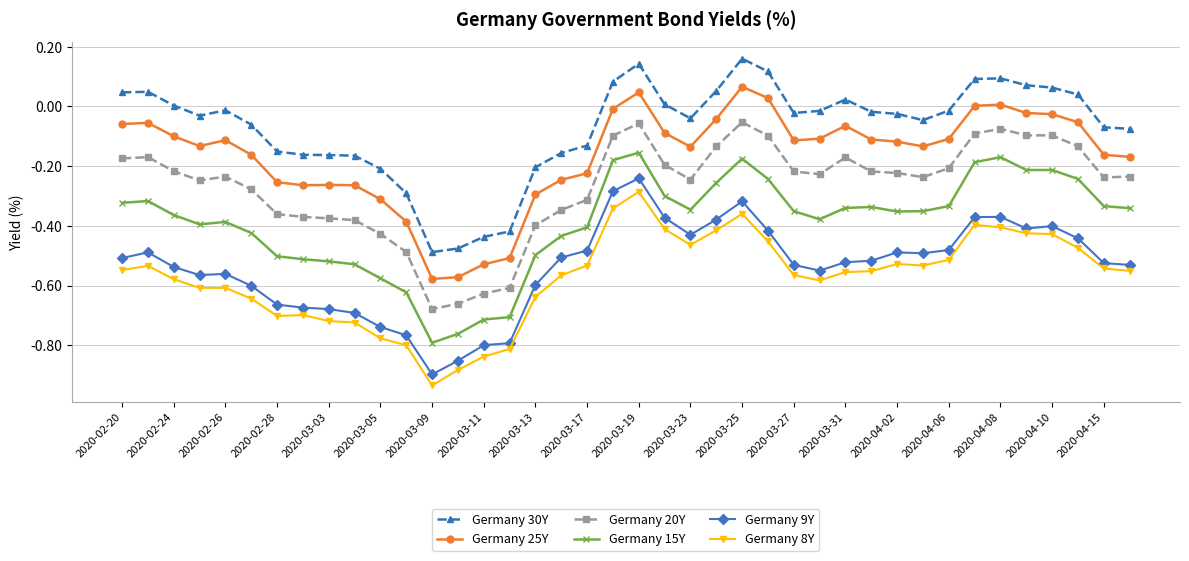

How many data points does each series have?

40